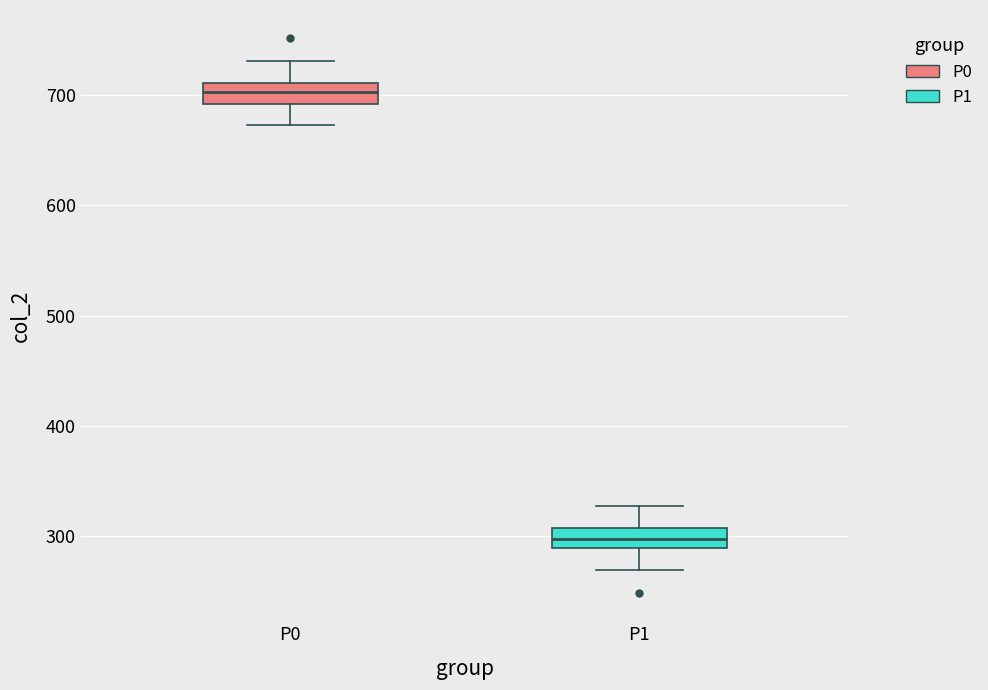

Which box's median line is the highest?

P0